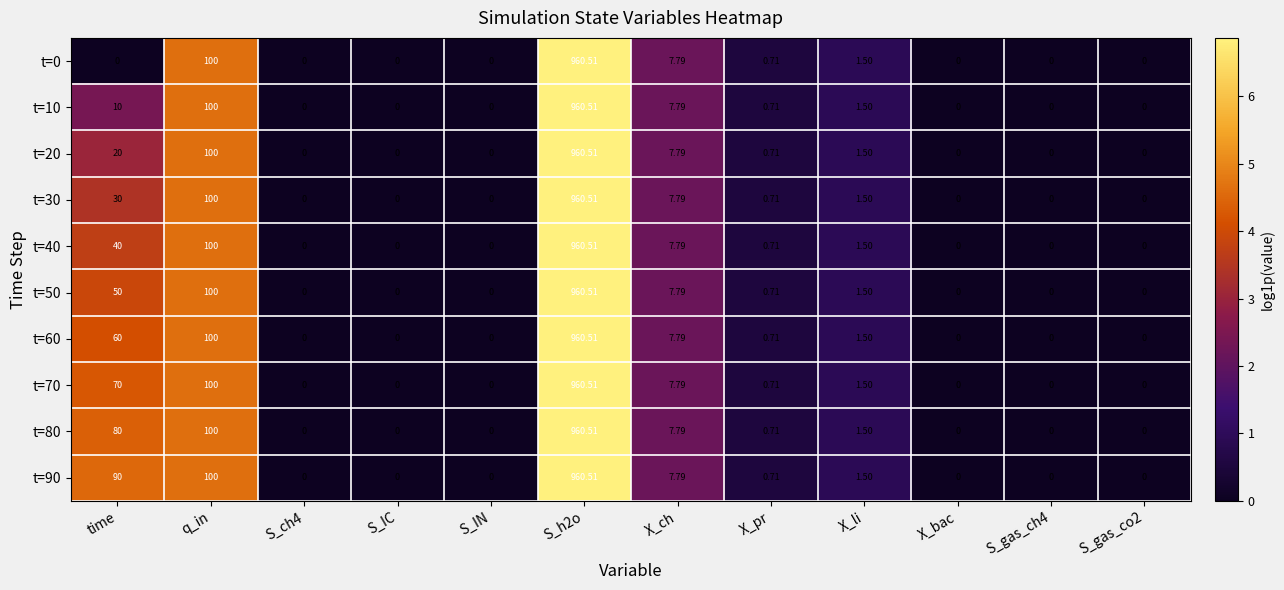

At which label is t=90 closest to 480?

q_in